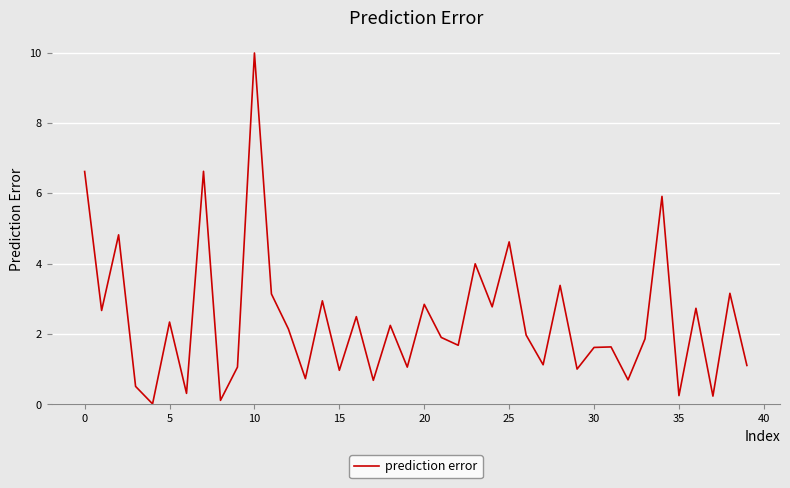

What is the greatest value displayed?

10.0